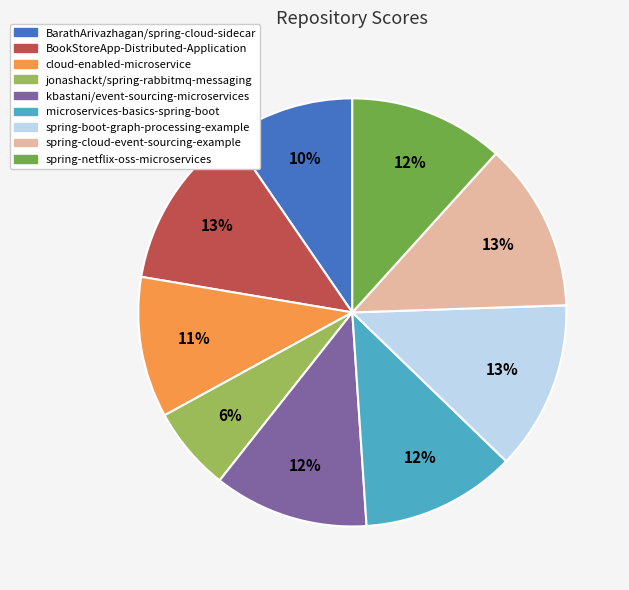

Count the number of slices in the pie.

9